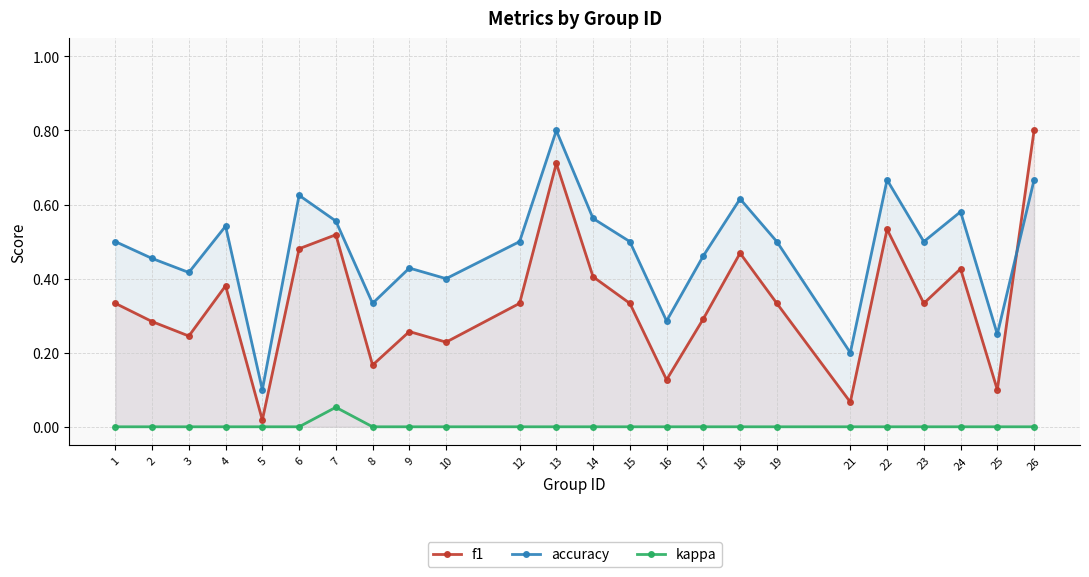

List the series in order of their overall mean, highest first.

accuracy, f1, kappa